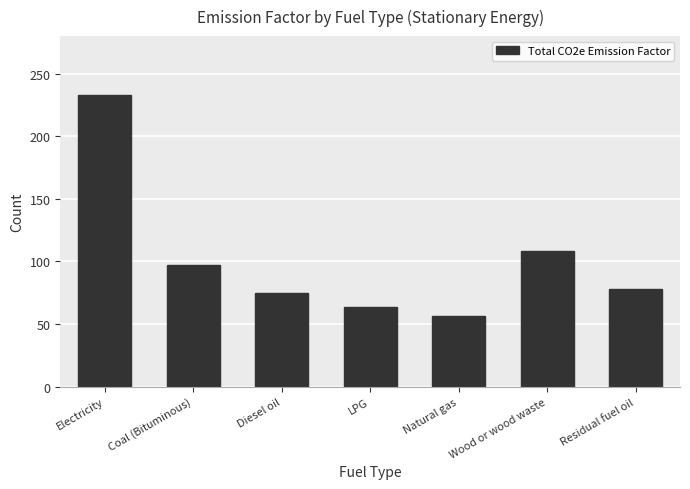

The chart shows a value of 232.8 at Electricity. True or false?

True